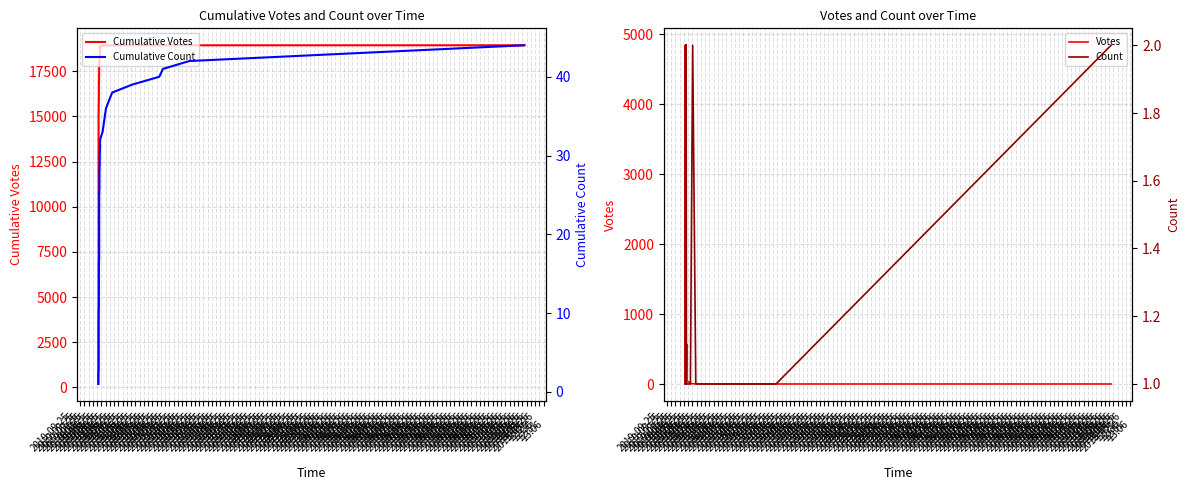

Reading right to left, what are all the values shown in this chart?

Cumulative Votes: 18943	18942	18941	18940	18939	18938	18936	18932	18928	18919	18892	18850	18280	18201	18118	18094	18009	17998	17985	17971	17954	17929	17800	17594	16671	16657	16602	16379	16118	14983	14970	14709	14225	12660	10690	8081	5198	353	186
Votes: 1	1	1	1	1	2	4	4	9	27	42	570	79	83	24	85	11	13	14	17	25	129	206	923	14	55	223	261	1135	13	261	484	1565	1970	2609	2883	4845	167	186
Cumulative Count: 44	42	41	40	39	38	37	36	34	33	32	31	30	29	28	26	25	24	23	22	21	20	18	17	16	15	14	13	11	10	9	8	7	6	5	4	3	2	1
Count: 2	1	1	1	1	1	1	2	1	1	1	1	1	1	2	1	1	1	1	1	1	2	1	1	1	1	1	2	1	1	1	1	1	1	1	1	1	1	1